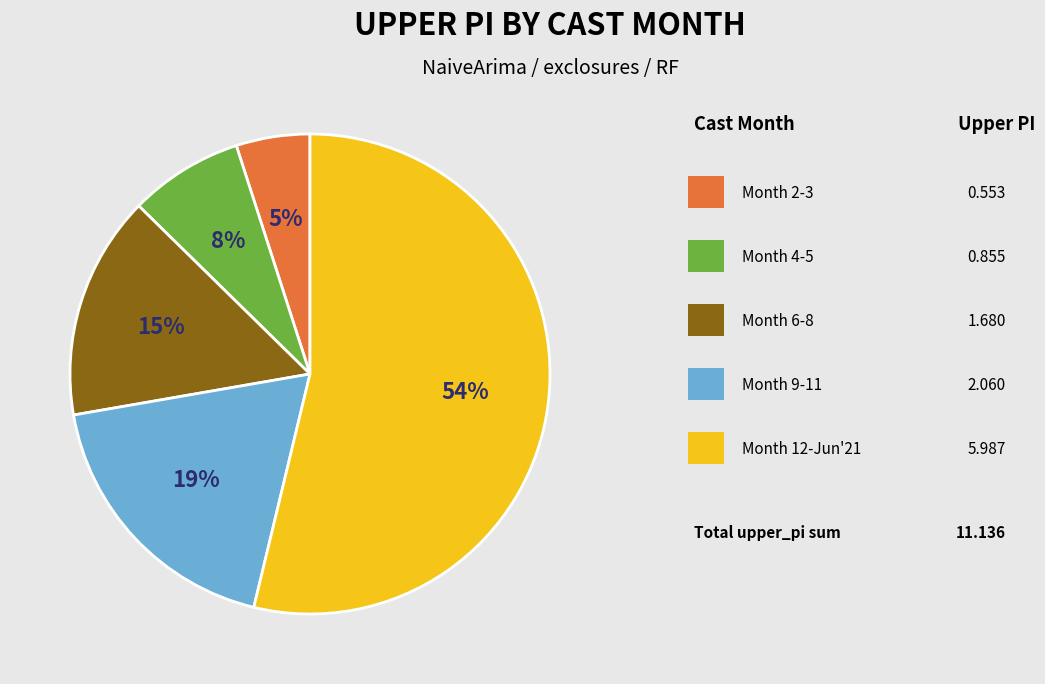

Is there any slice that represents more than half of the pie?

Yes